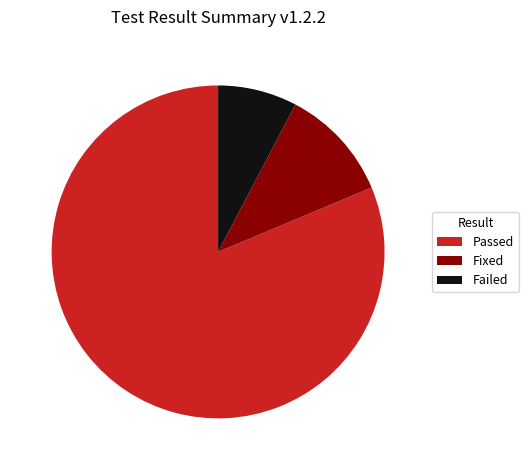

The Fixed slice represents 20% of the pie. True or false?

False